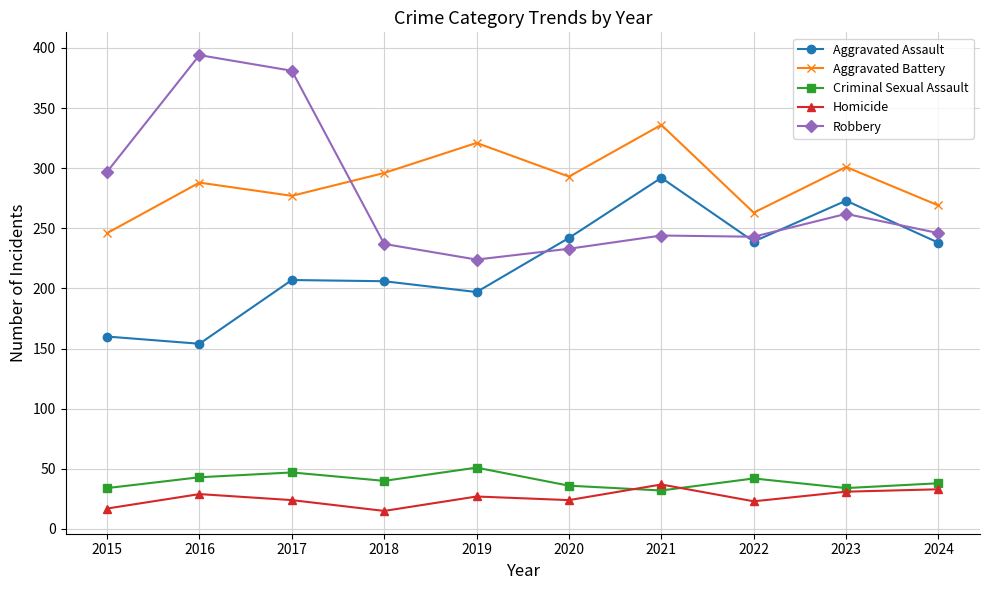

What is the difference between the highest and lowest values at 2018?

281